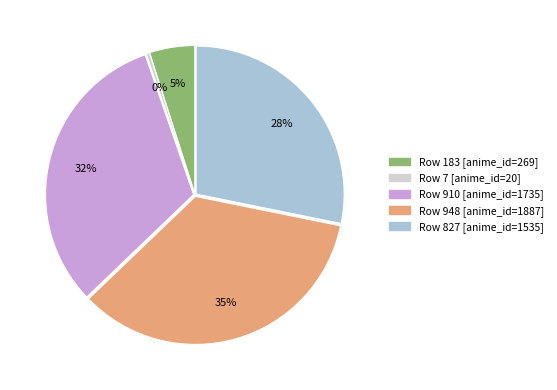

To the nearest percent, what is the average slice percentage?

20%